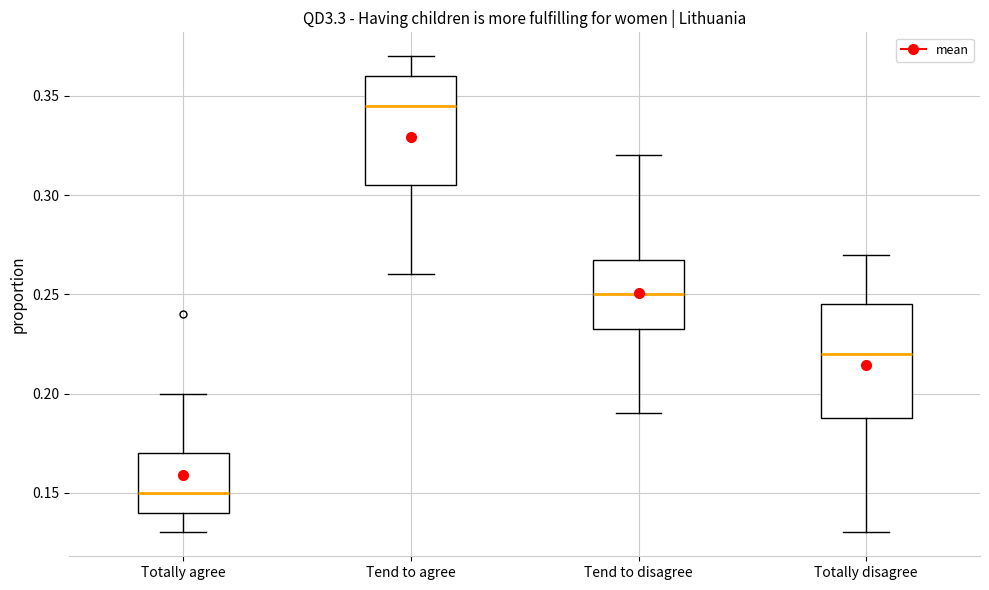

Reading left to right, transcribe this box plot: for each box, give where its median line is, the range the box spans, and where its two whiskers end, as read against the y-axis. The values are not printed on the chart, so give them approximately, as read against the axis.

Totally agree: median 0.150, box 0.140 to 0.170, whiskers 0.130 to 0.200
Tend to agree: median 0.345, box 0.305 to 0.360, whiskers 0.260 to 0.370
Tend to disagree: median 0.250, box 0.235 to 0.270, whiskers 0.190 to 0.320
Totally disagree: median 0.220, box 0.190 to 0.245, whiskers 0.130 to 0.270